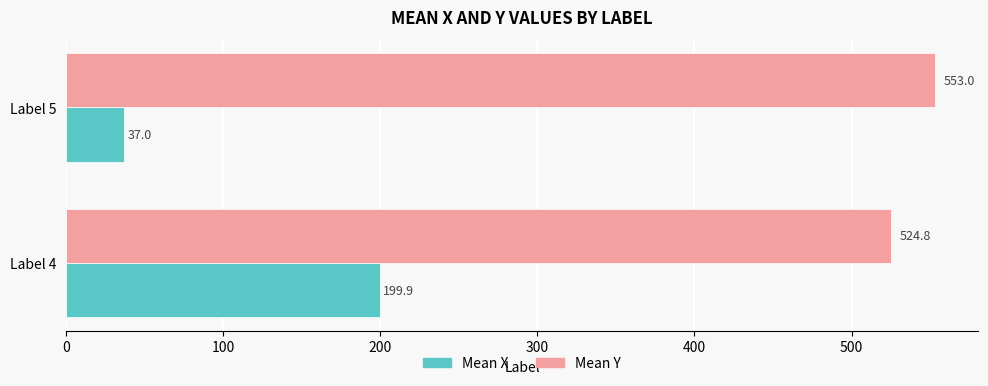

At which category does the chart reach its peak across all series?

Label 5